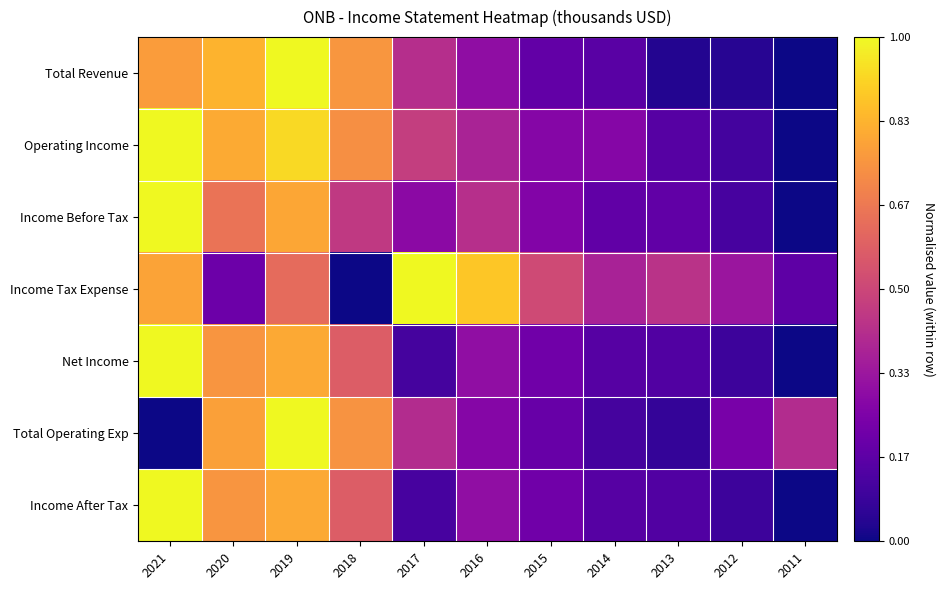

Which series has the largest range (max minus min)?

Total Revenue